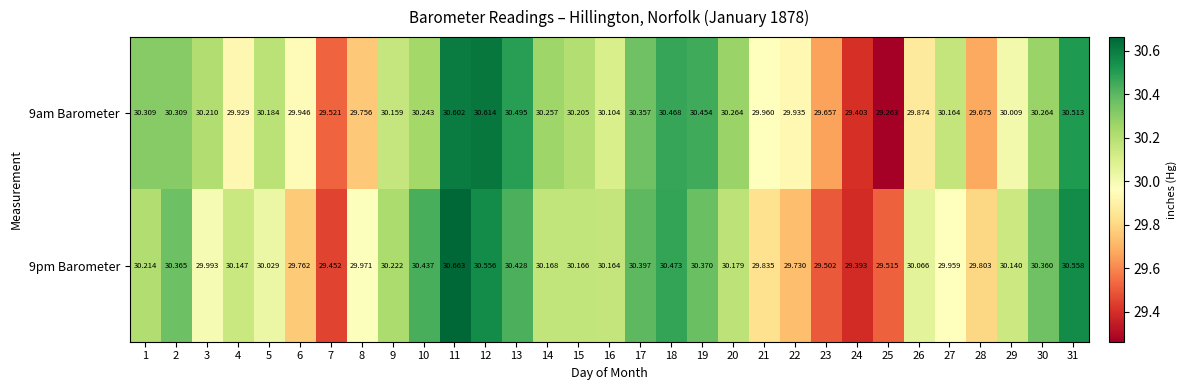

Is the value of 9am Barometer at 22 greater than the value of 9pm Barometer at 5?

No